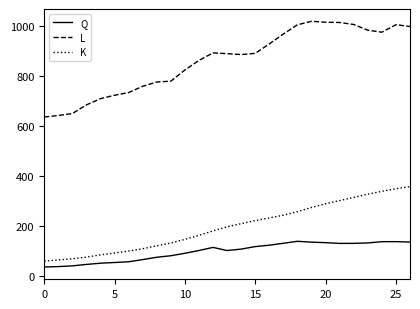

What is the greatest value displayed?

1020.9